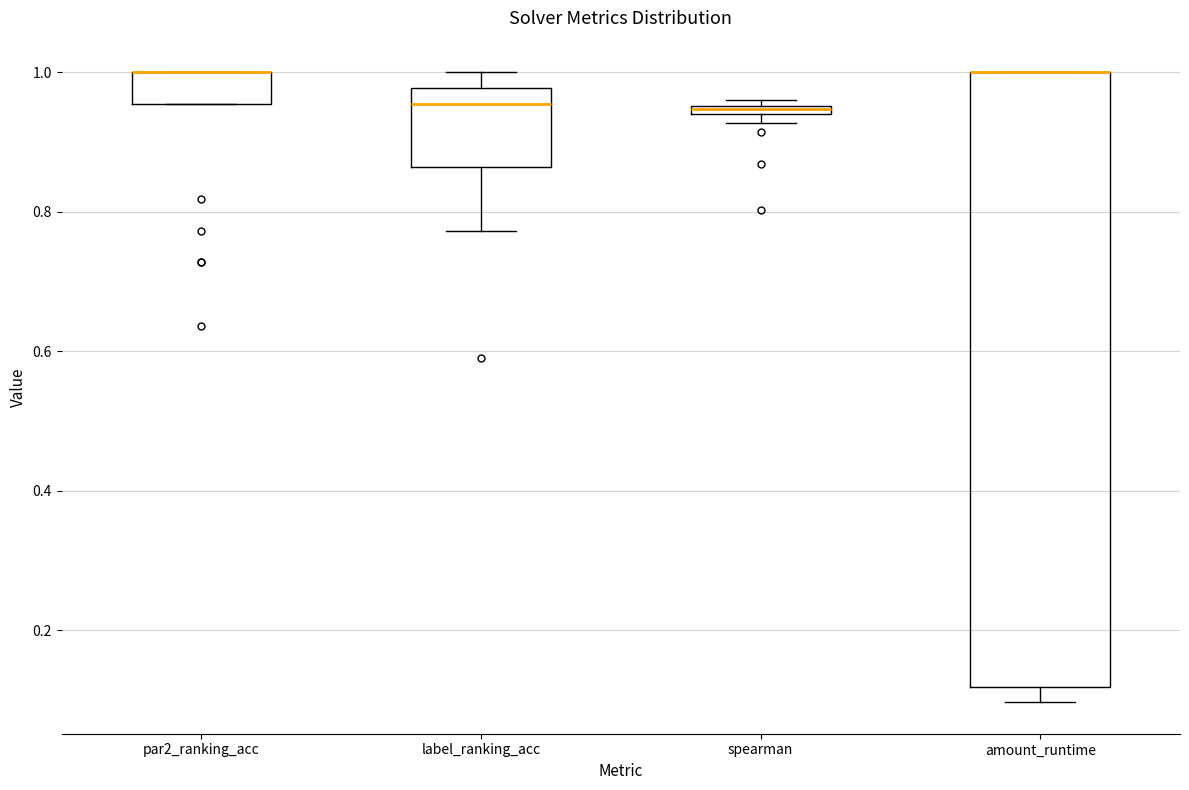

Where is the upper edge of the box for spearman on the y-axis? The values are not printed on the chart, so give them approximately, as read against the axis.

0.96